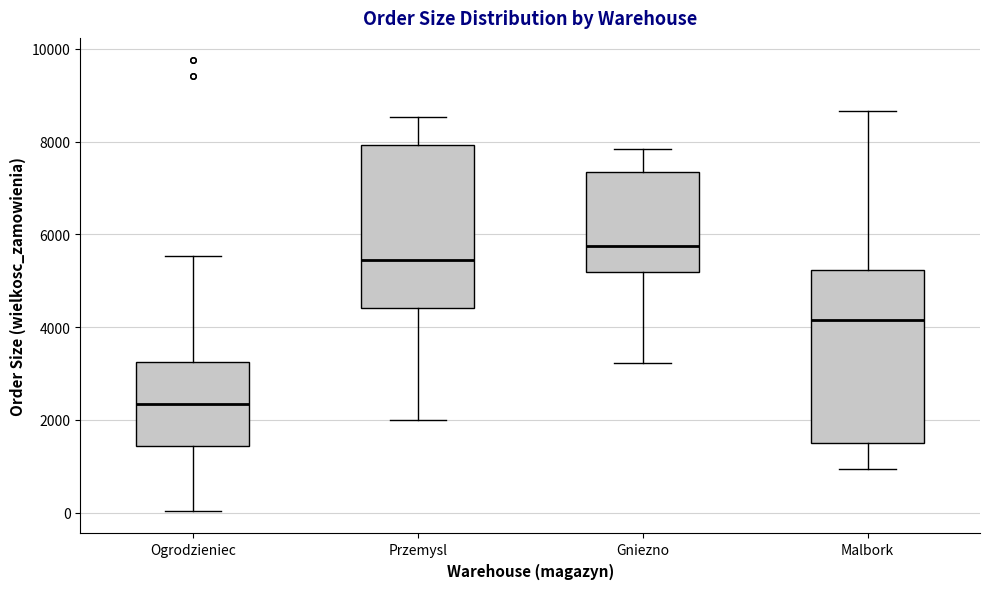

Where does the median line of the box for Gniezno sit on the y-axis? The values are not printed on the chart, so give them approximately, as read against the axis.

5800